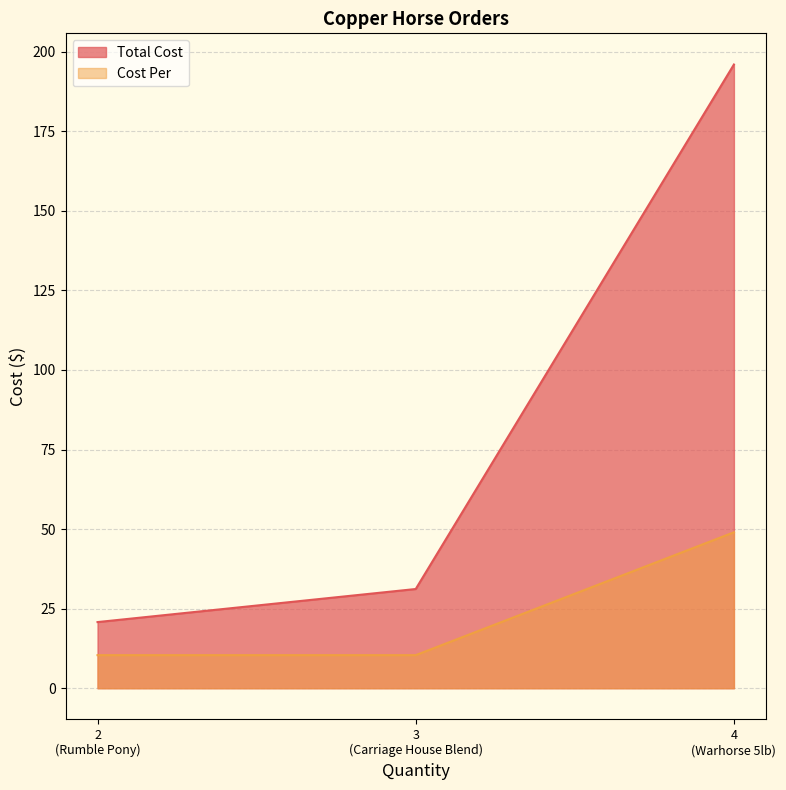

List the series in order of their peak value, lowest first.

Cost Per, Total Cost